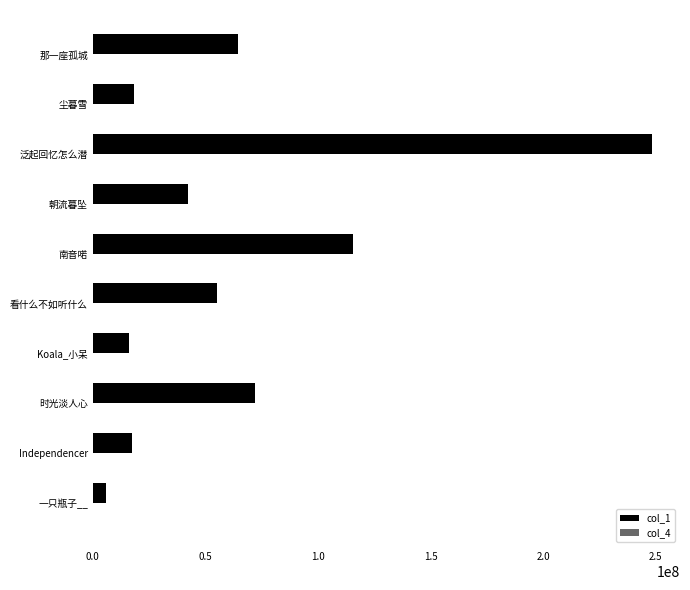

Count the number of categories in the chart.

10